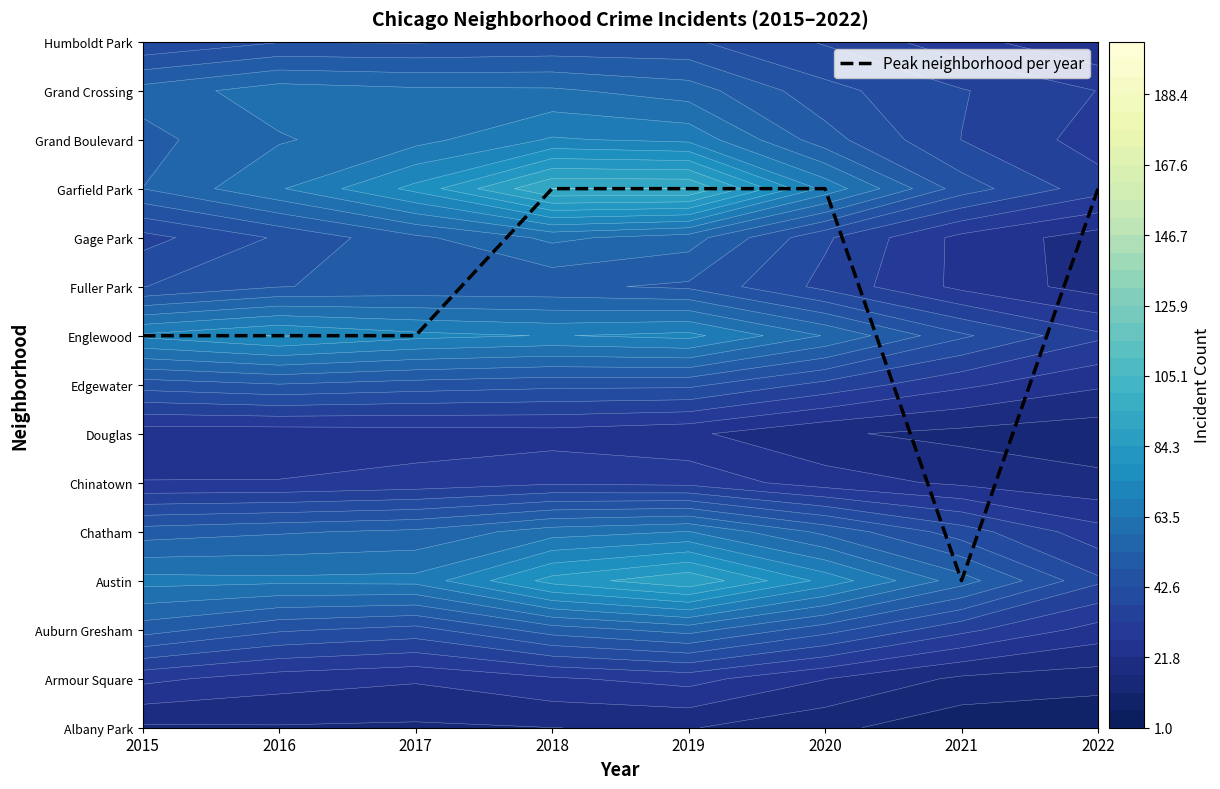

Rank the categories by value from lowest to highest.

2021, 2015, 2016, 2017, 2018, 2019, 2020, 2022